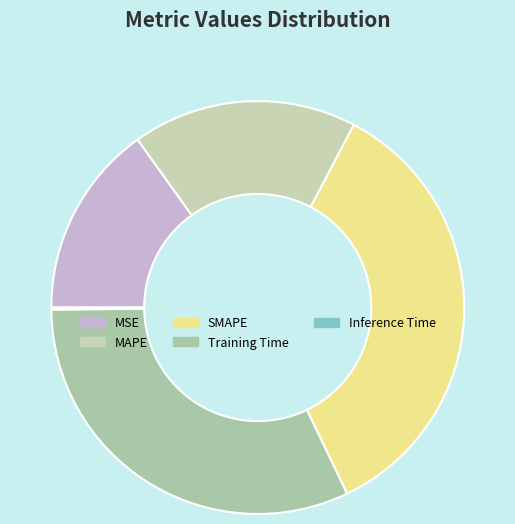

Is it true that MAPE is 18% of the pie?

True